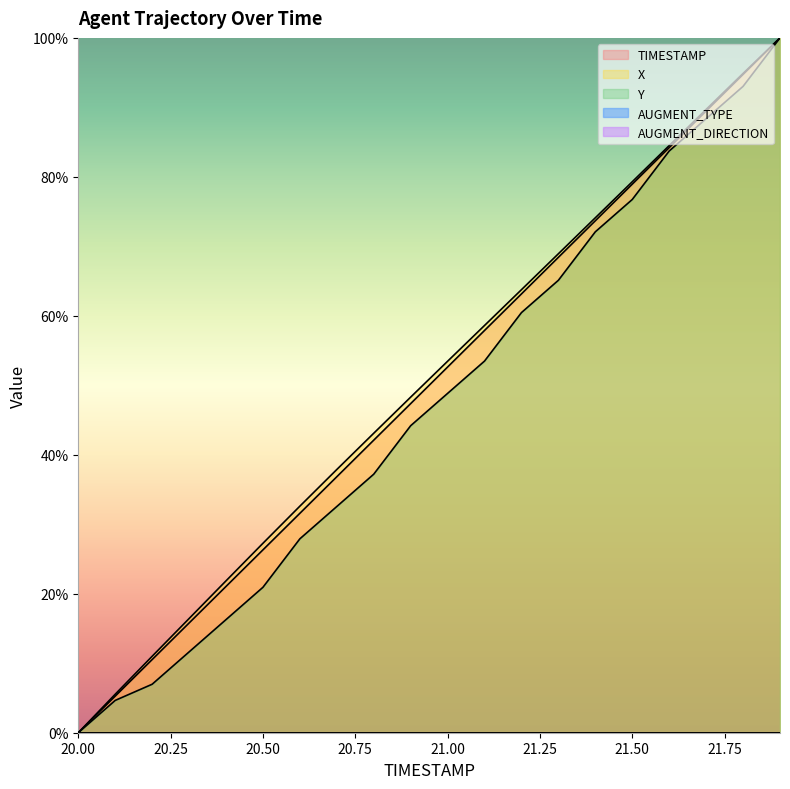

Read the X value at 20.50.

27.3